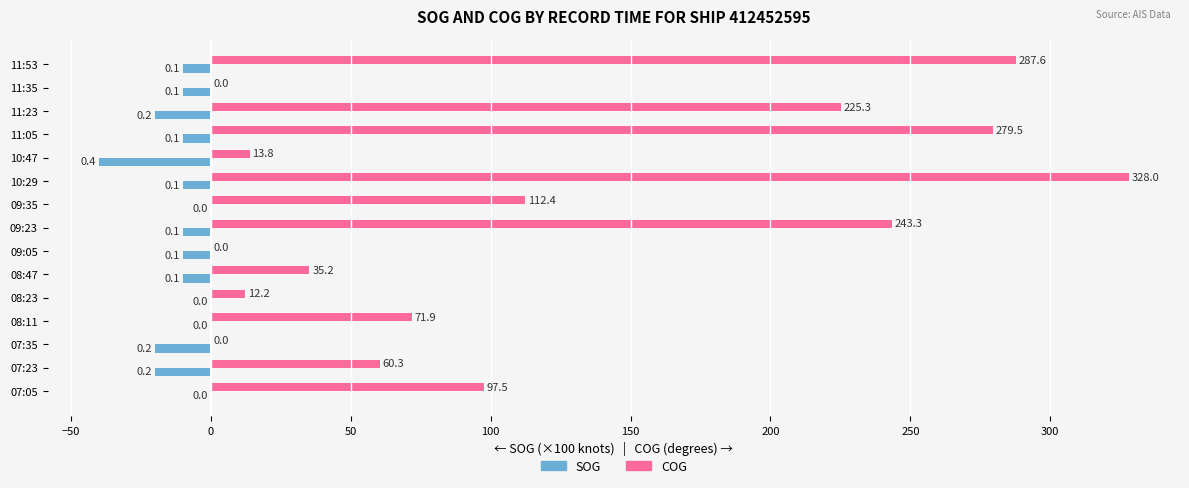

At which category is the sum across all series the highest?

10:29